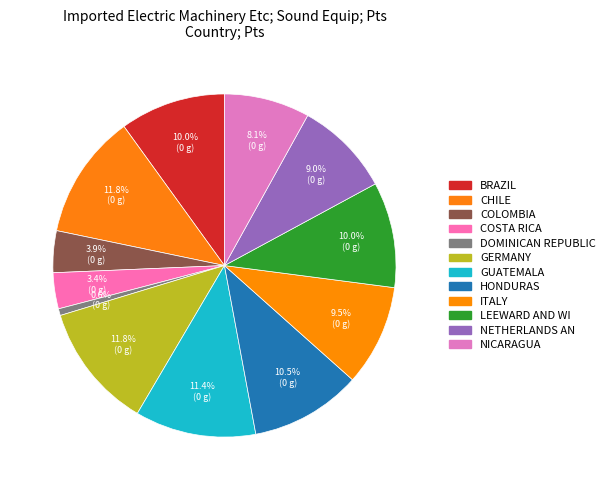

Count the number of slices in the pie.

12